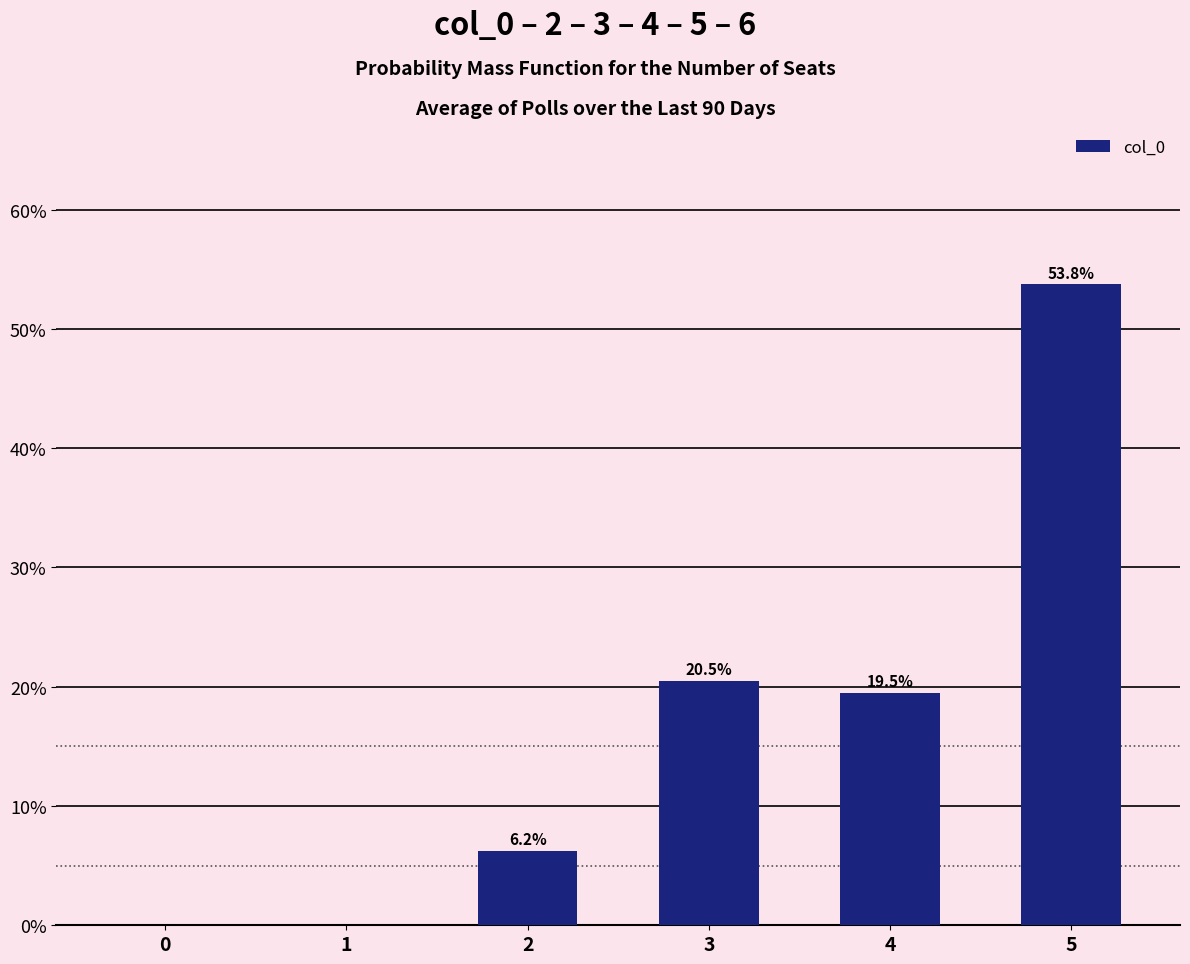

Where is the data nearest to the value 26?

3